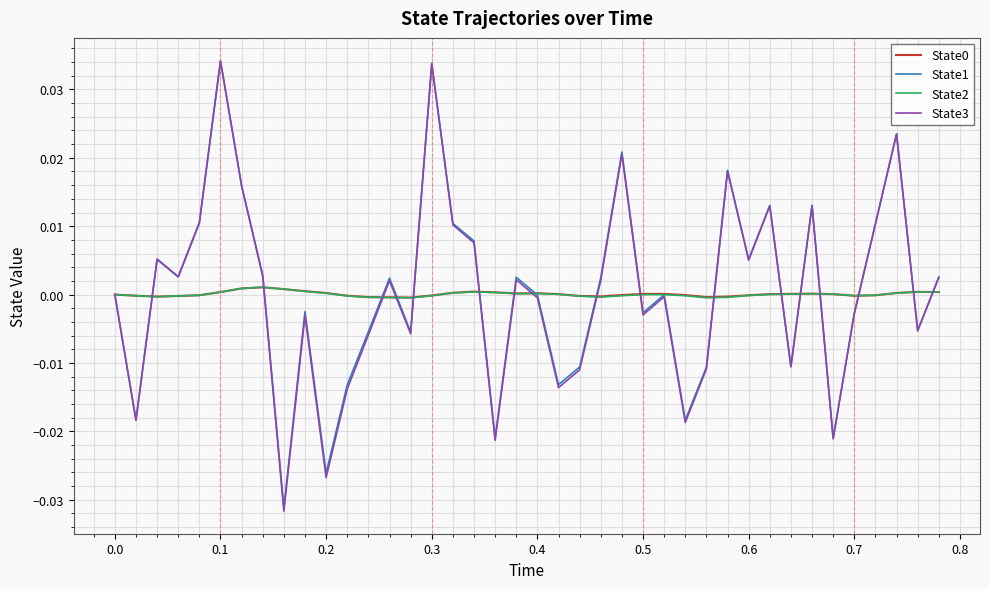

Which series has the widest spread of values?

State3